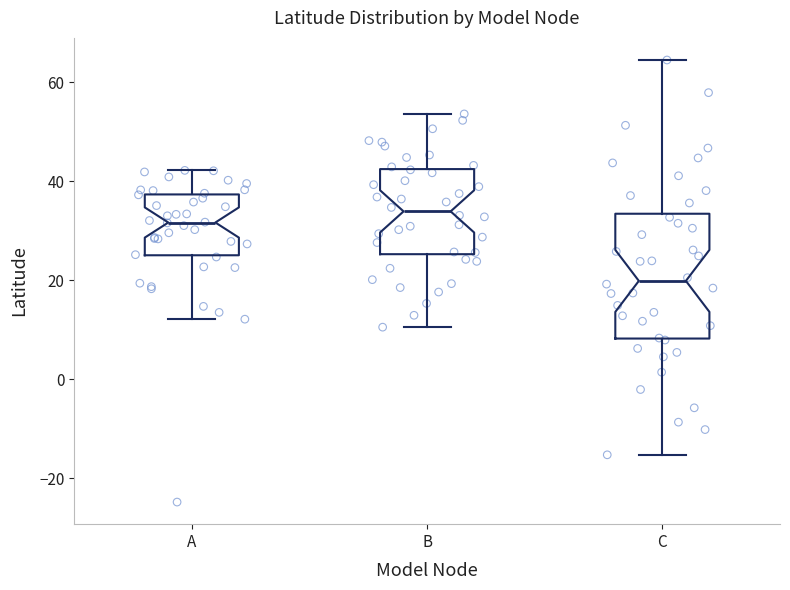

Which box is the tallest, from its lower edge to its upper edge?

C